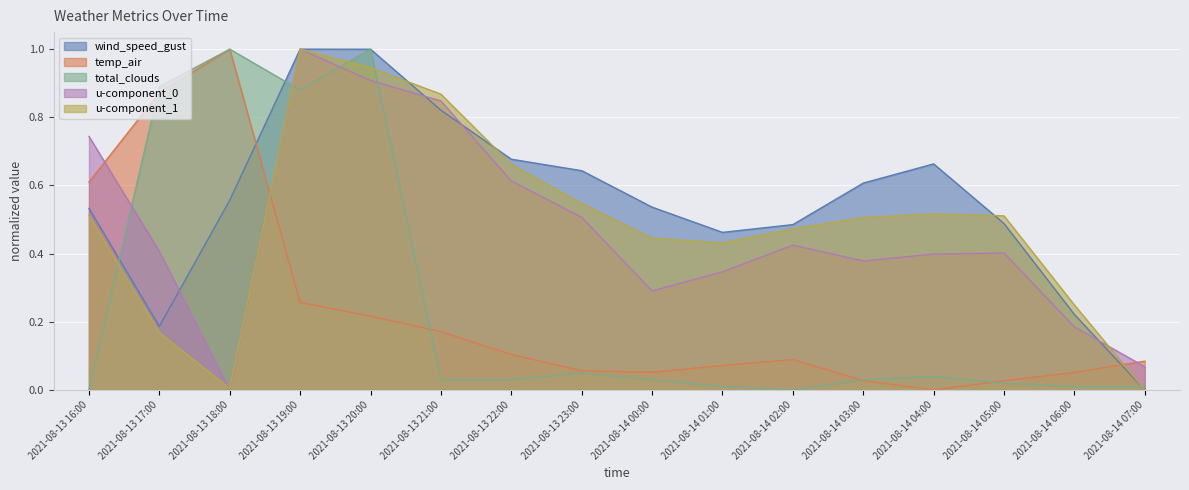

List the series in order of their peak value, lowest first.

wind_speed_gust, temp_air, total_clouds, u-component_0, u-component_1